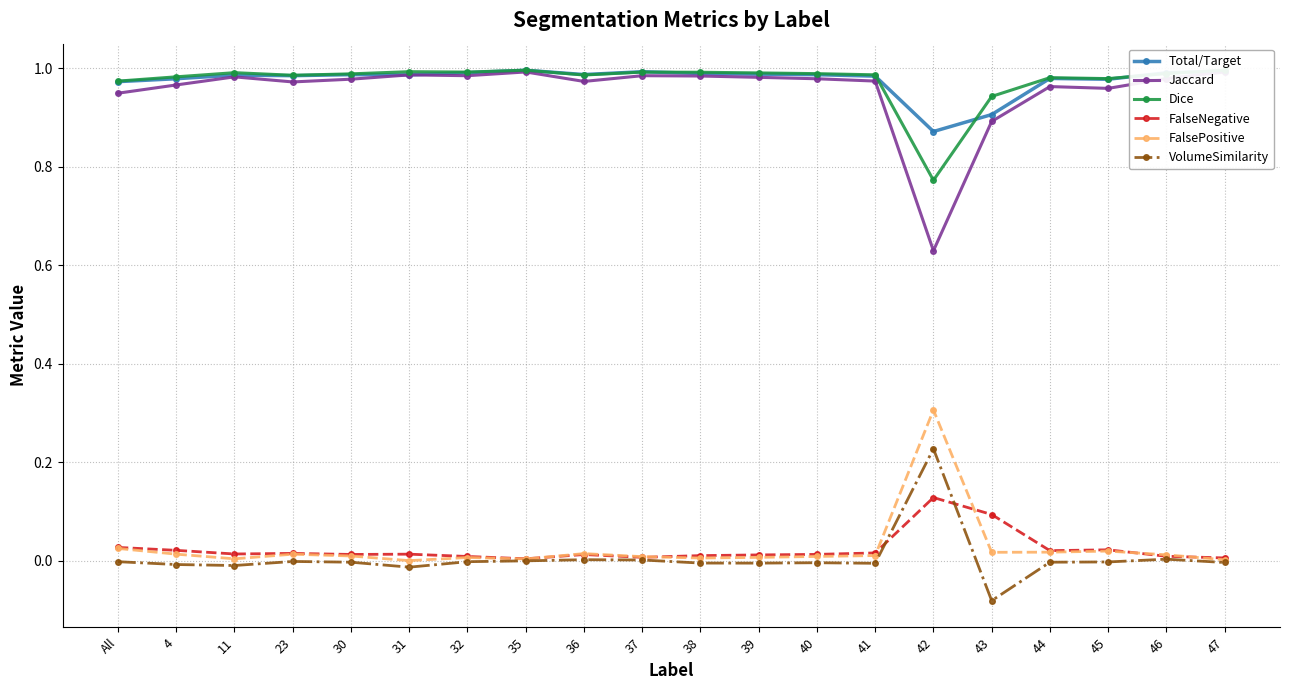

What is the label of the 19th point from the right?

4